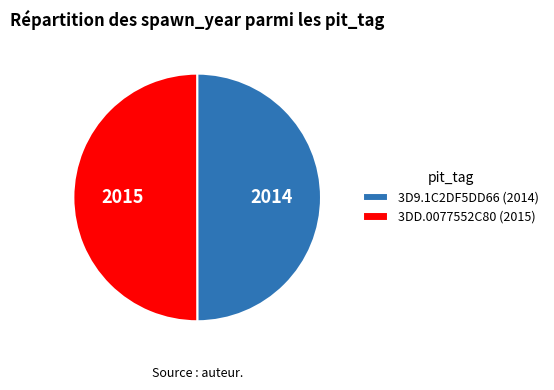

How many slices are in this pie chart?

2